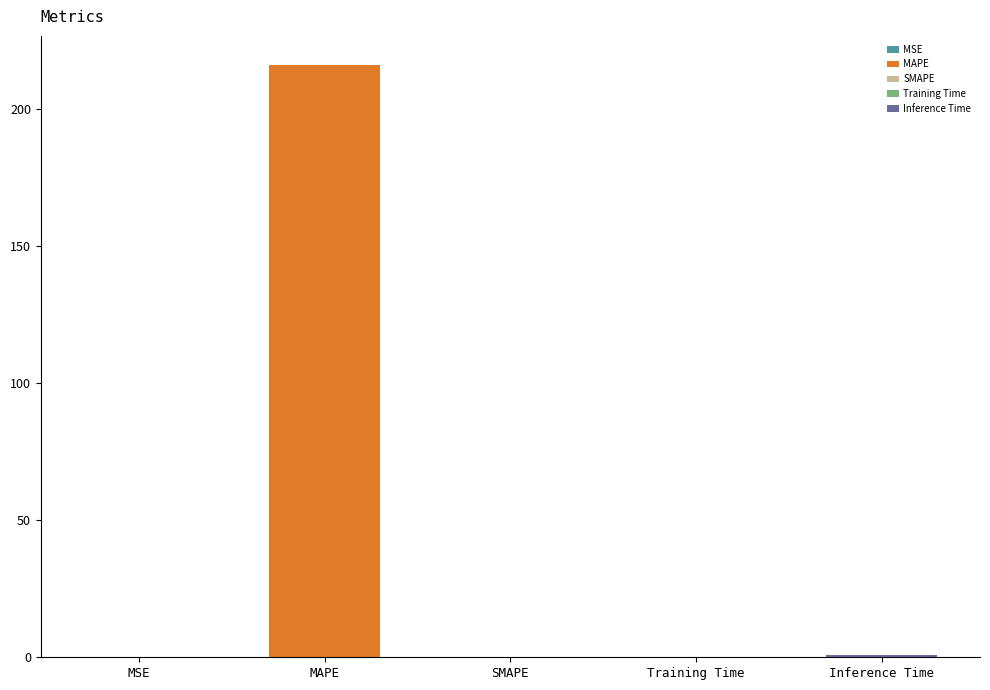

What is the sum of the values at MAPE and Training Time?

216.0